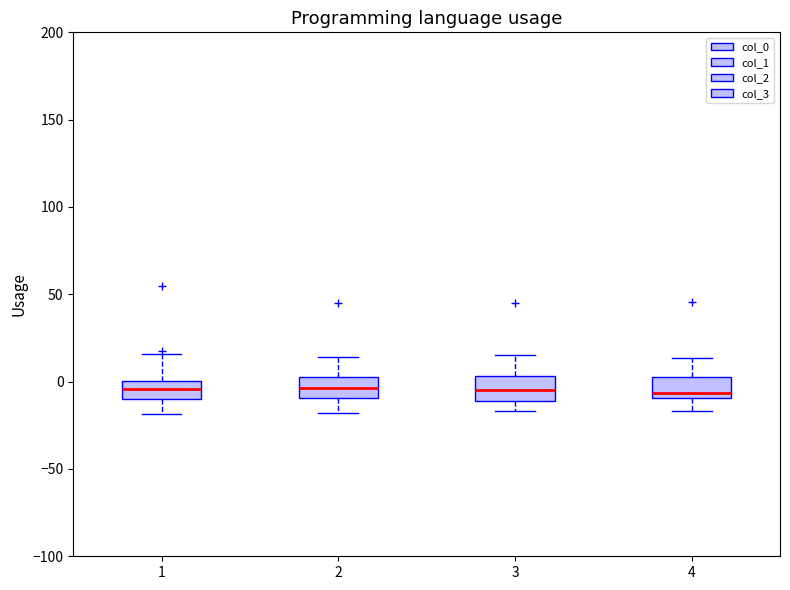

Reading left to right, transcribe this box plot: for each box, give where its median line is, the range the box spans, and where its two whiskers end, as read against the y-axis. The values are not printed on the chart, so give them approximately, as read against the axis.

1: median -5, box -10 to 0, whiskers -20 to 15
2: median -5, box -10 to 0, whiskers -20 to 15
3: median -5, box -10 to 5, whiskers -15 to 15
4: median -5, box -10 to 5, whiskers -15 to 15